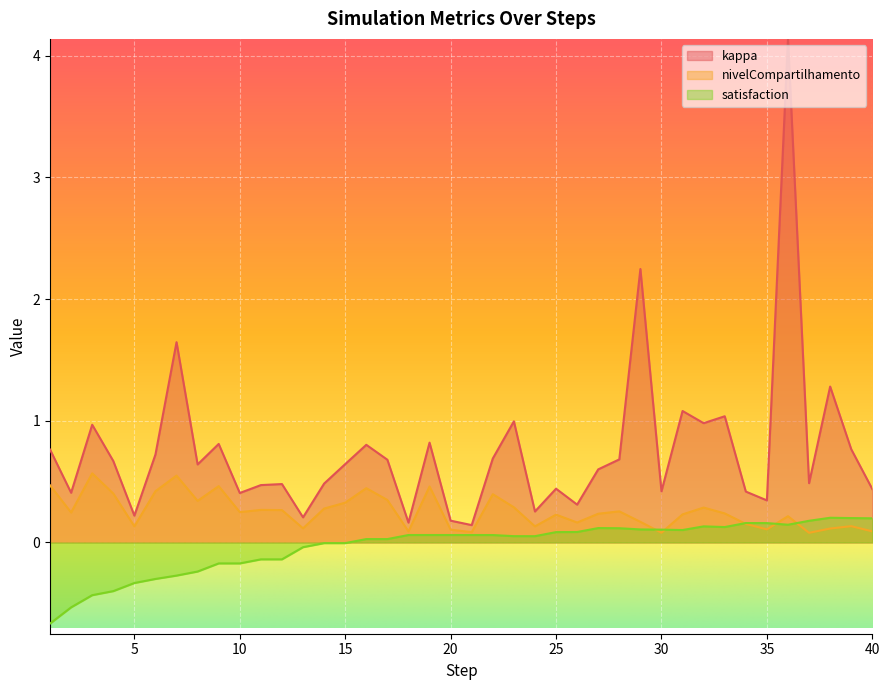

List the series in order of their overall mean, highest first.

kappa, nivelCompartilhamento, satisfaction